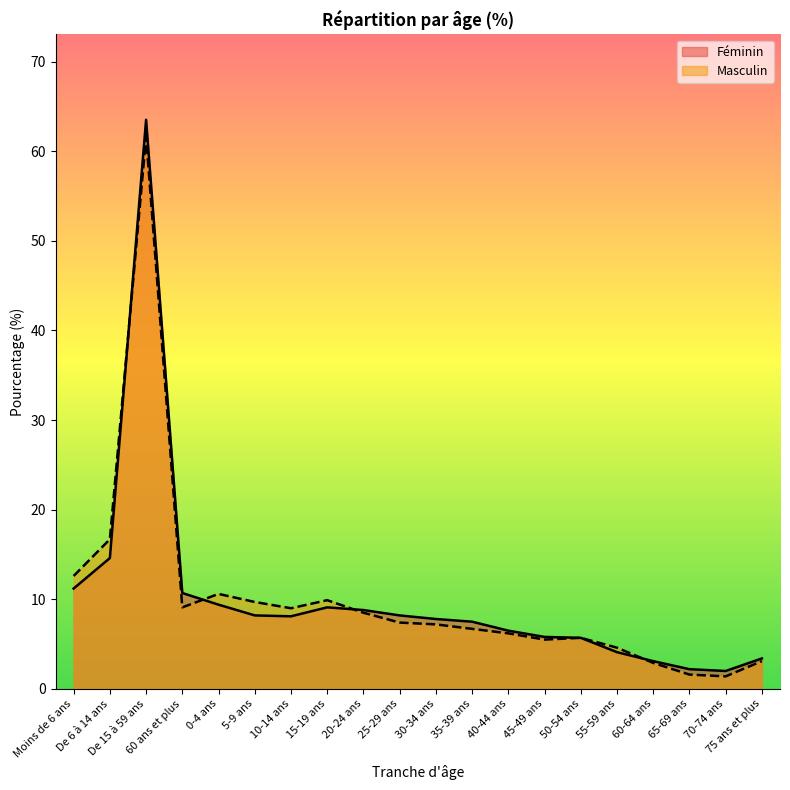

The value of Masculin at Moins de 6 ans is 4.9. True or false?

False